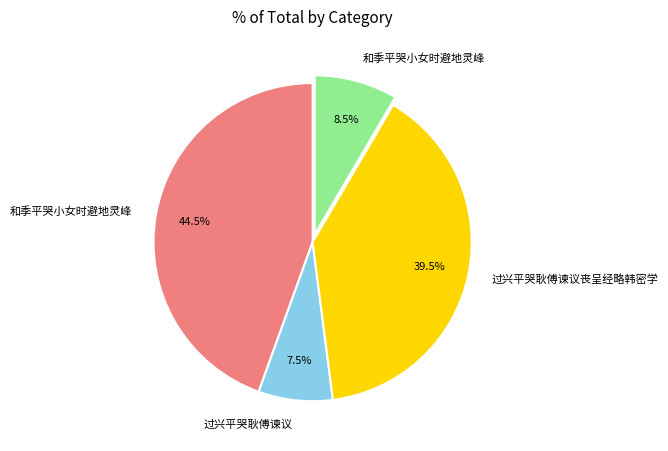

Is there a majority slice in this chart?

No